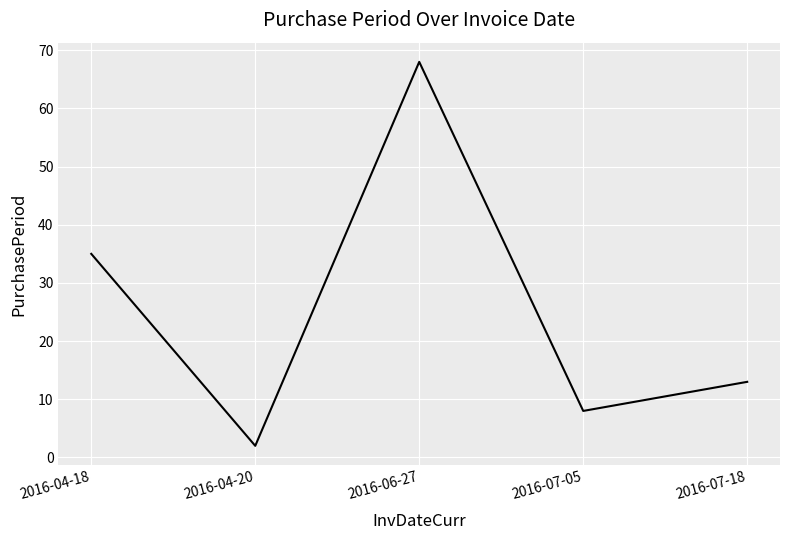

Does the chart display data point markers on the line(s)?

No